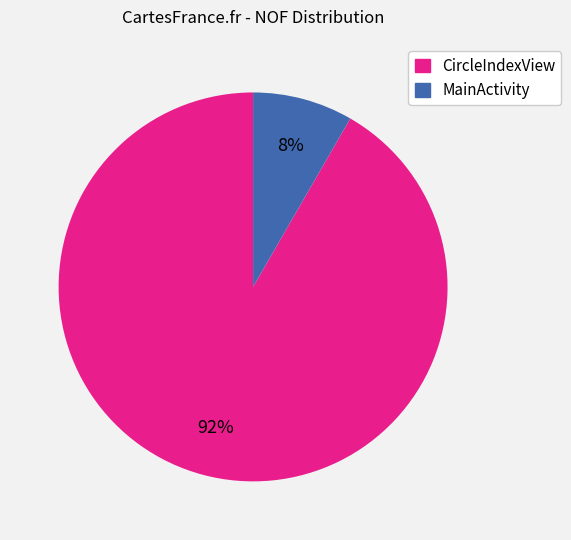

To the nearest percent, what is the average slice percentage?

50%